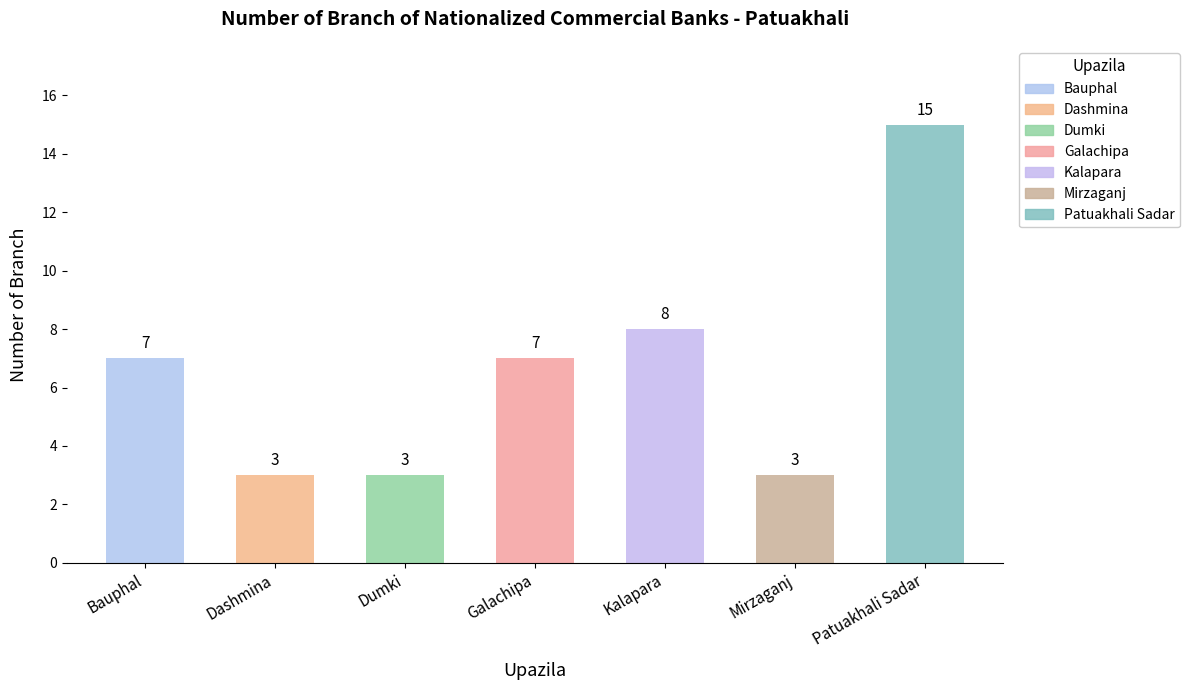

Rank the categories by value from lowest to highest.

Dashmina, Dumki, Mirzaganj, Bauphal, Galachipa, Kalapara, Patuakhali Sadar